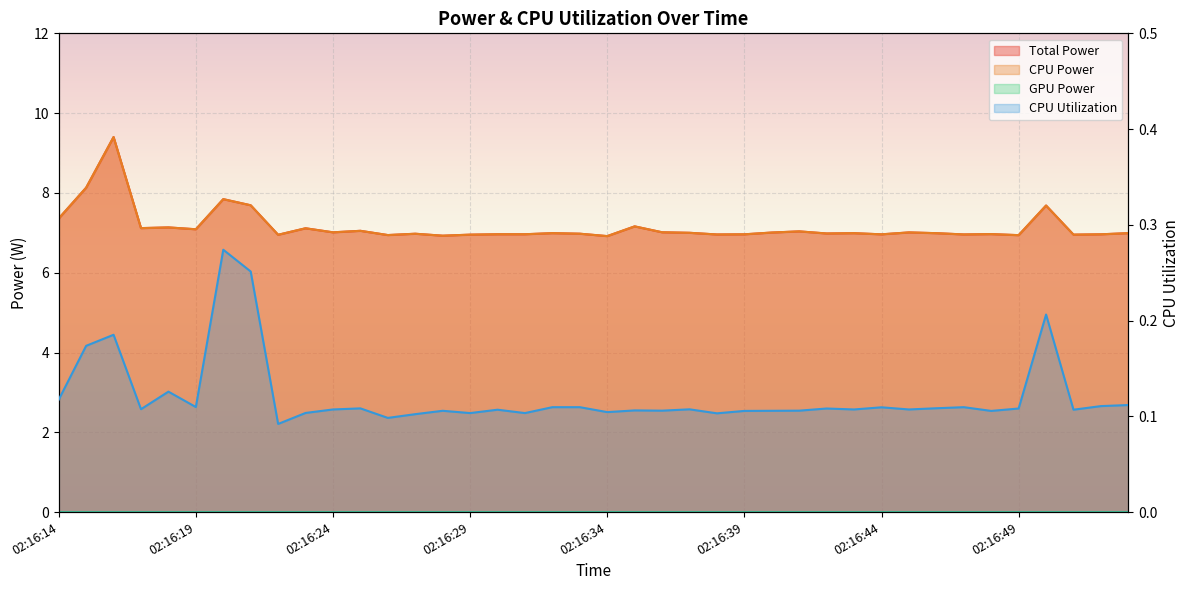

At which category is the sum across all series the highest?

02:16:16